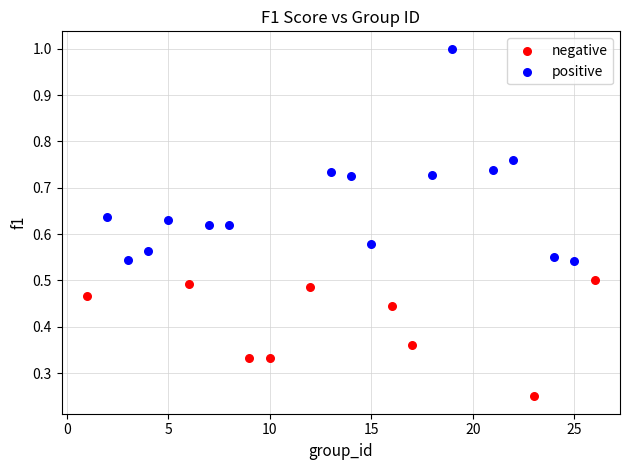

Which series contains the highest Y value?

positive